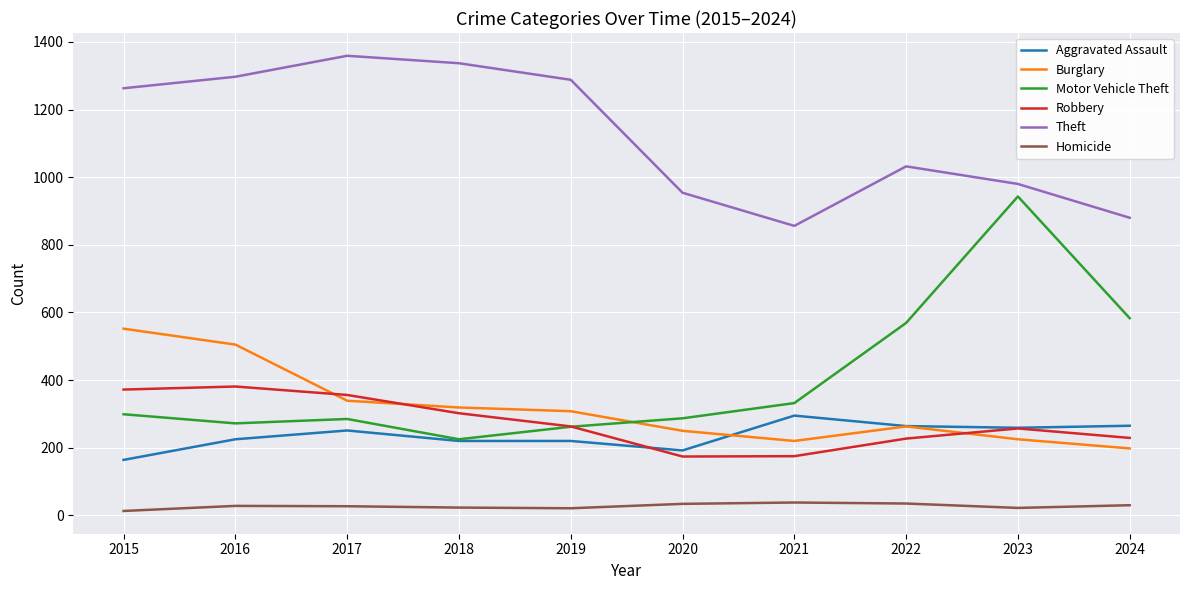

True or false: Motor Vehicle Theft and Homicide cross at least once.

False